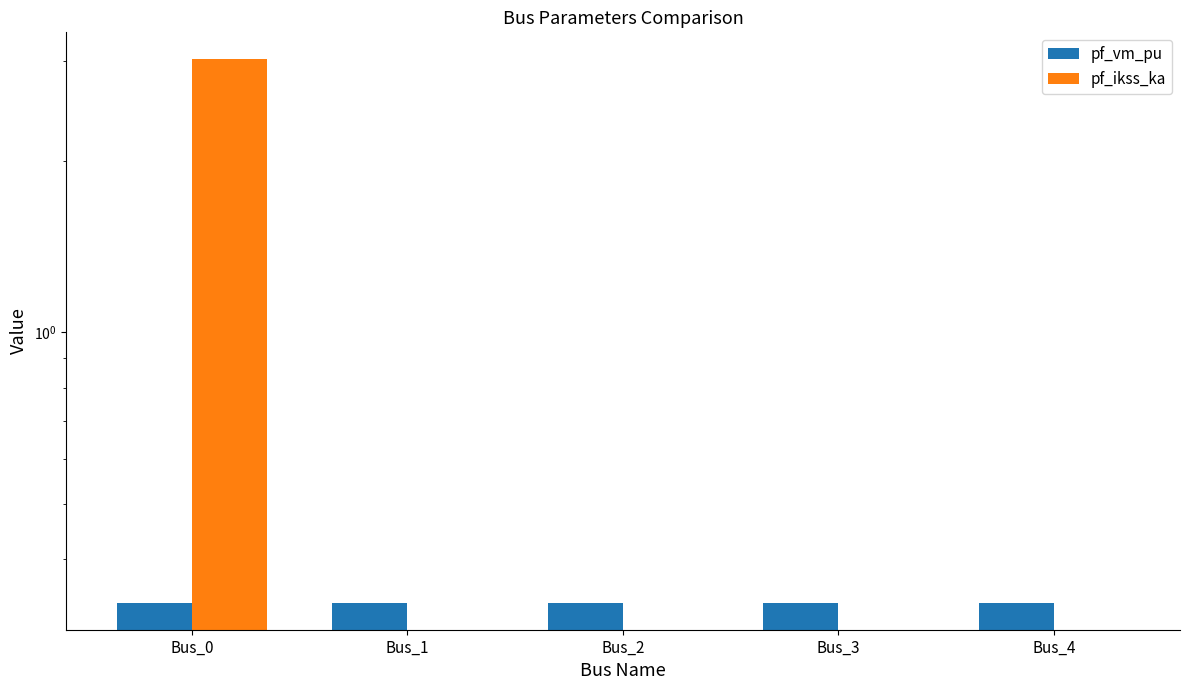

At which category is the sum across all series the highest?

Bus_0